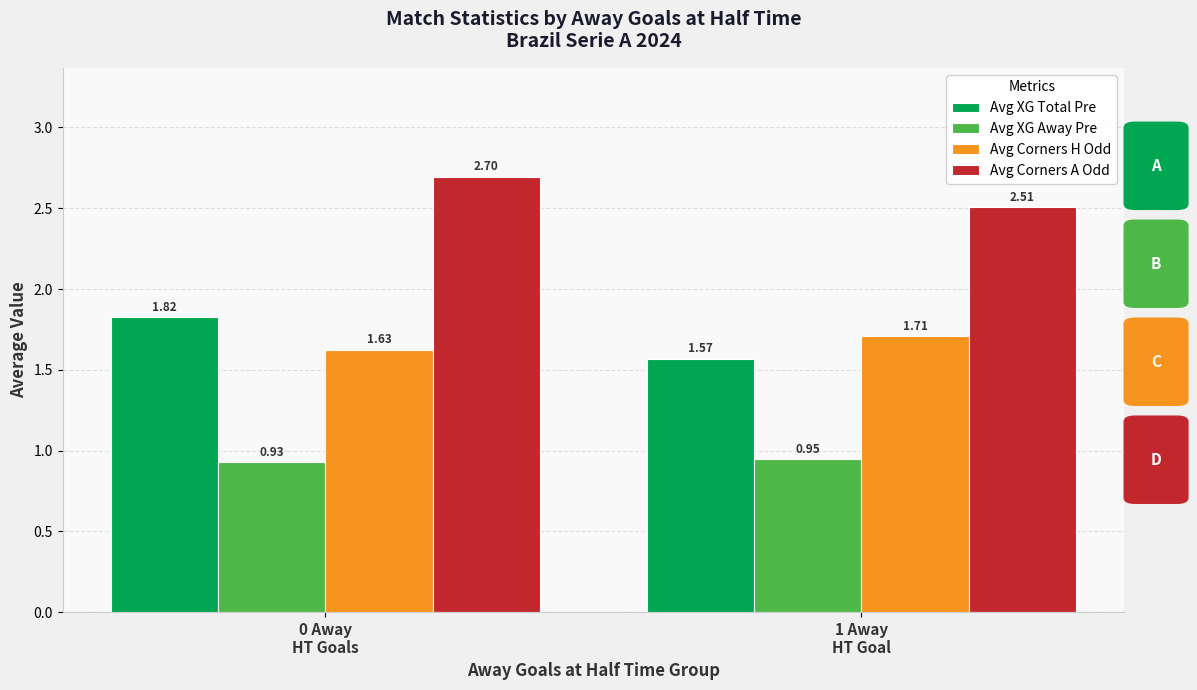

How many bars are there in each group?

4